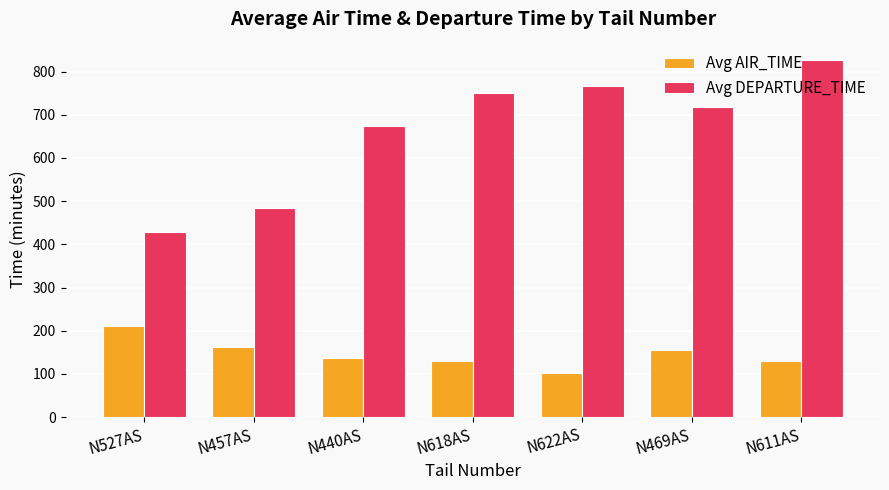

The Avg AIR_TIME series shows 293.2 at N457AS. True or false?

False